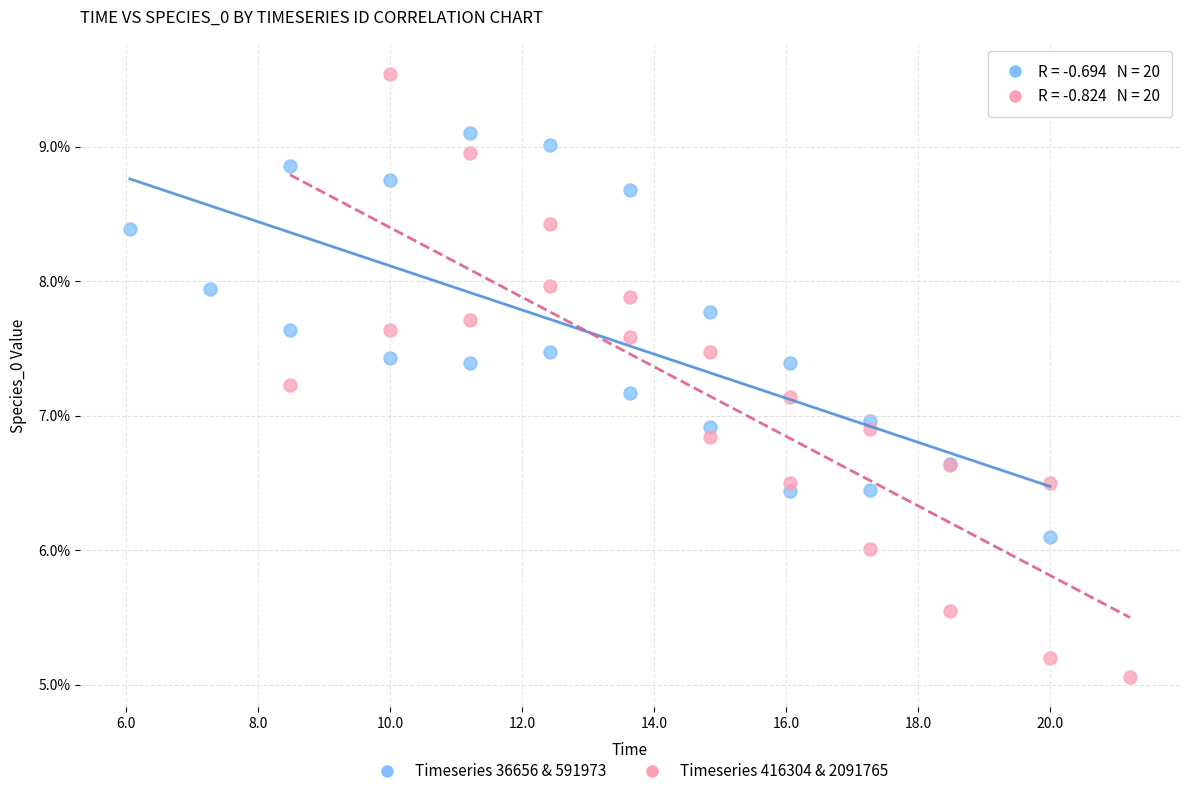

Which series reaches the maximum Y coordinate?

Timeseries 416304 & 2091765